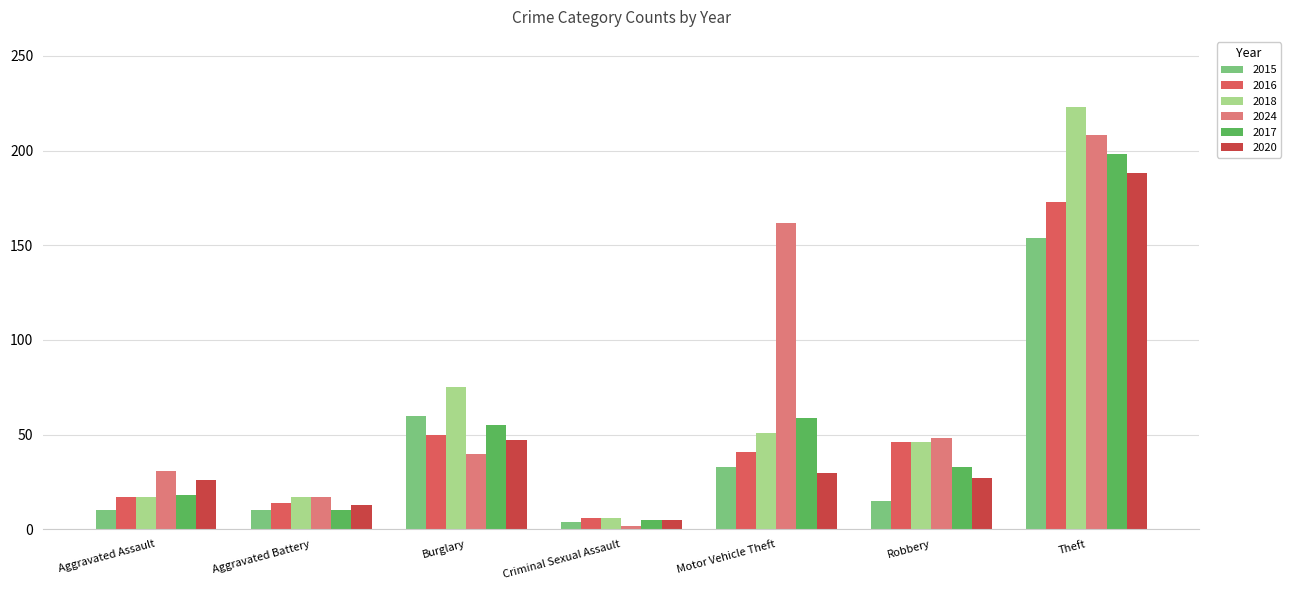

At which label does 2016 reach its minimum?

Criminal Sexual Assault